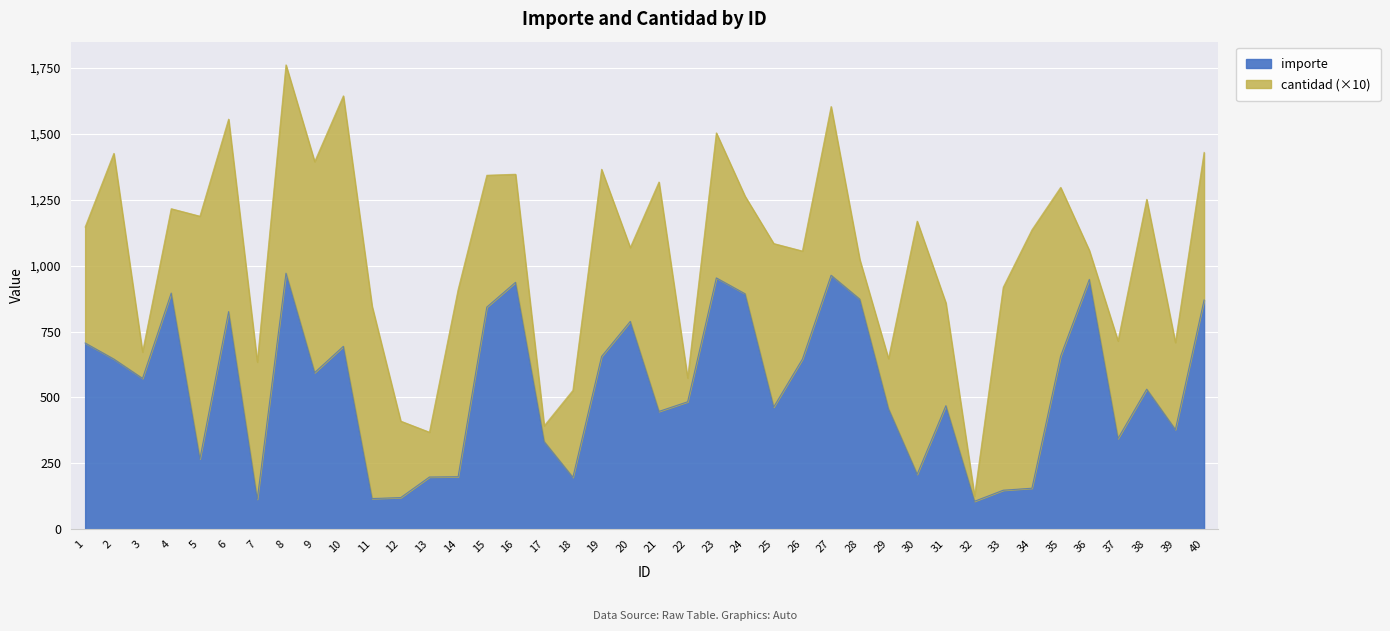

Reading left to right, what are all the values shown in this chart?

706.5	645.5	572.2	895.8	267.4	825.5	114.1	971.3	594.3	693.8	116.4	120.1	198.1	199.3	842.7	936.5	332.5	196.9	655.3	788.4	447.0	483.5	953.3	893.3	463.7	645.3	963.3	872.7	457.2	208.5	468.6	106.2	148.1	155.7	656.7	947.7	344.2	531.3	378.3	869.3